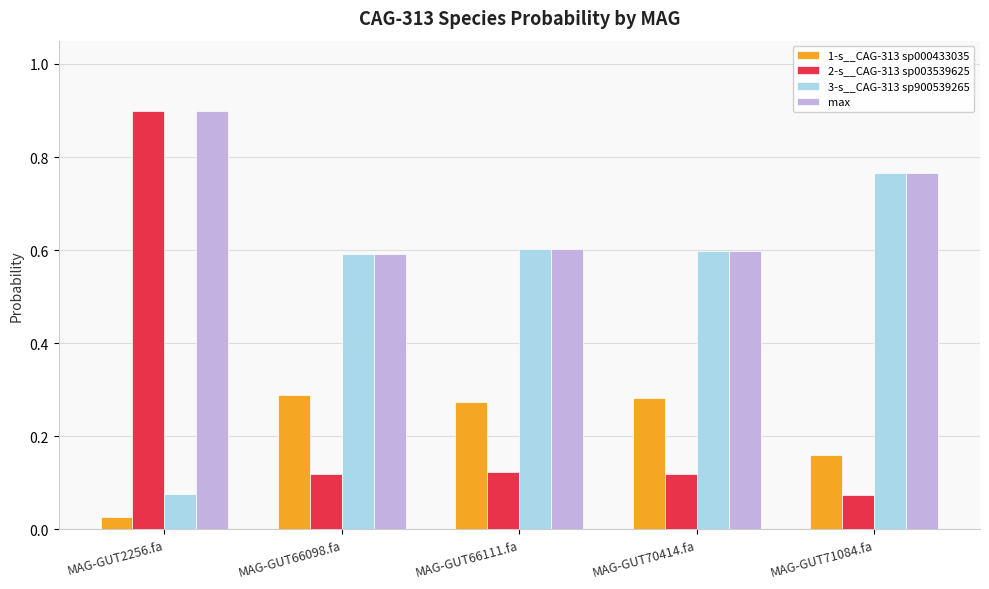

What is the minimum value for max?

0.6